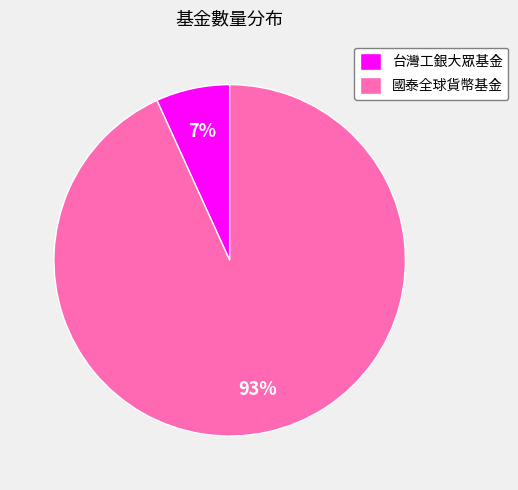

To the nearest percent, what percentage of the pie is 台灣工銀大眾基金?

7%